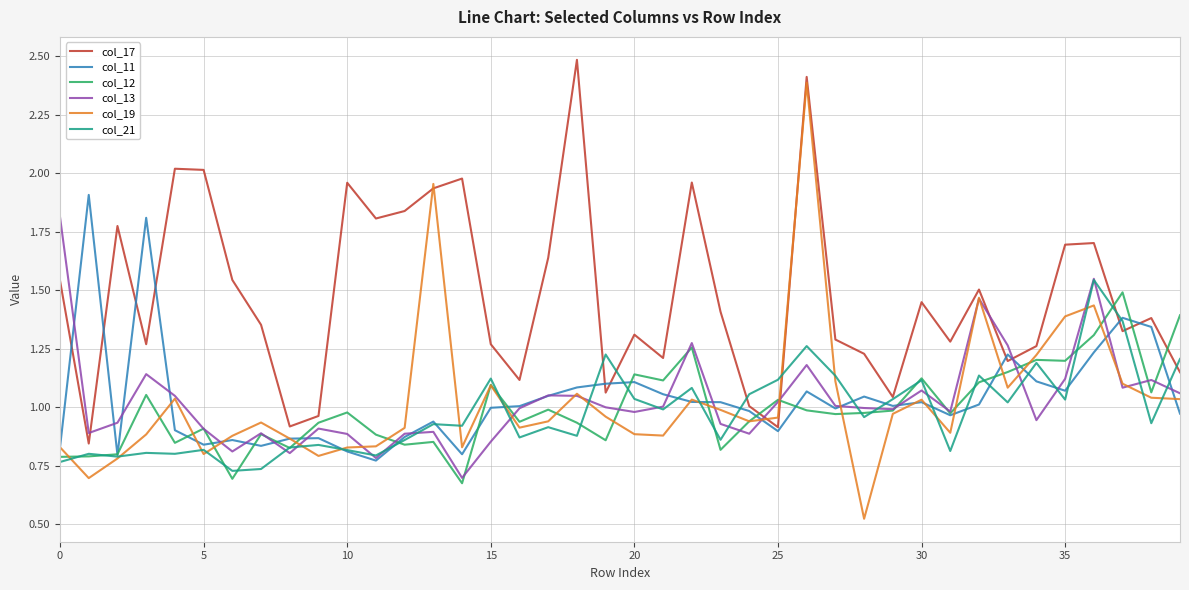

What is the highest value of the col_19 series?

2.4